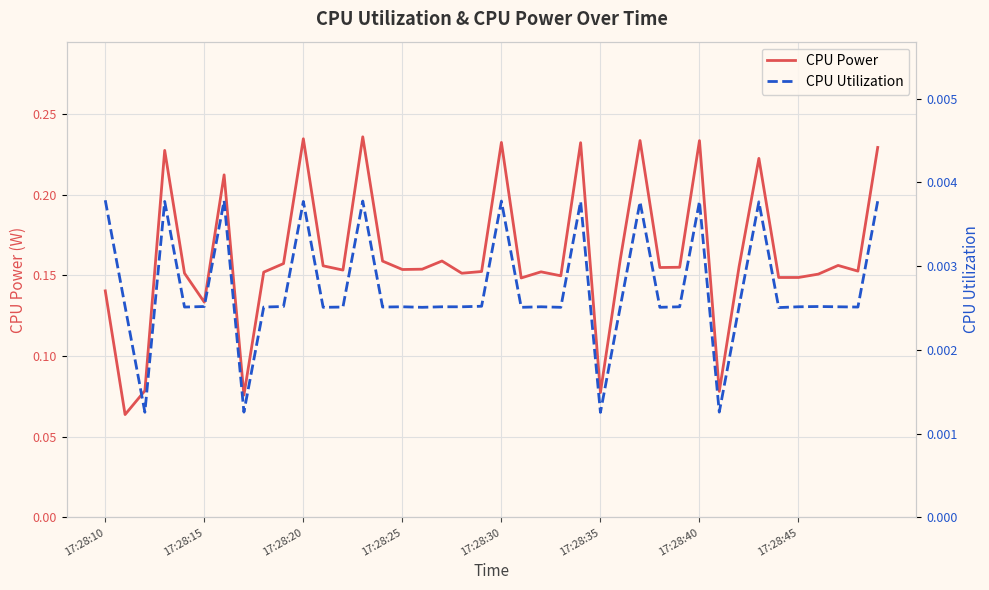

How many lines are shown in the chart?

2